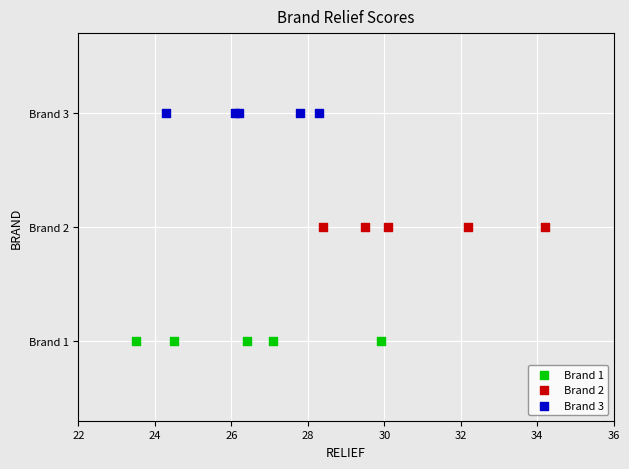

What are all the series names shown in the legend?

Brand 1, Brand 2, Brand 3